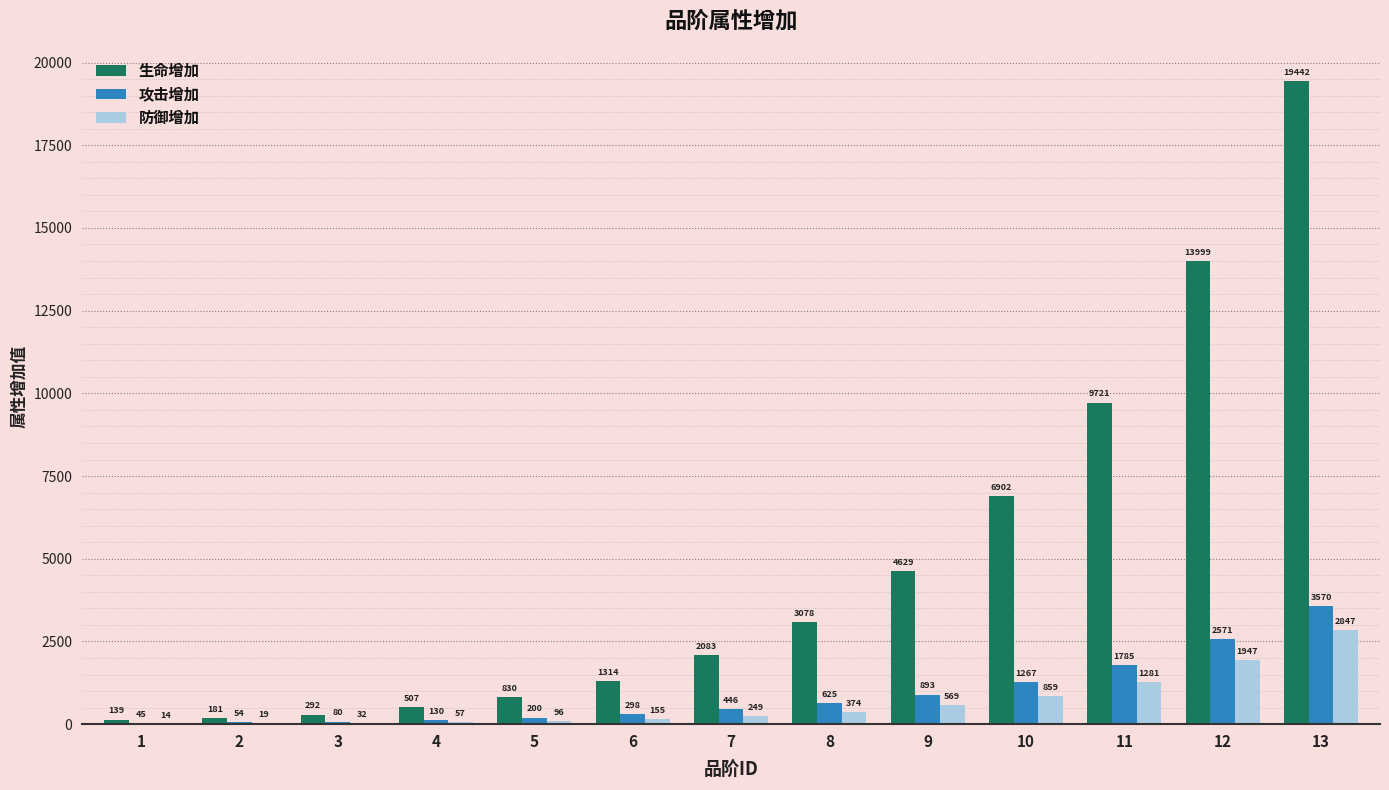

Which category has the highest value in the 生命增加 series?

13